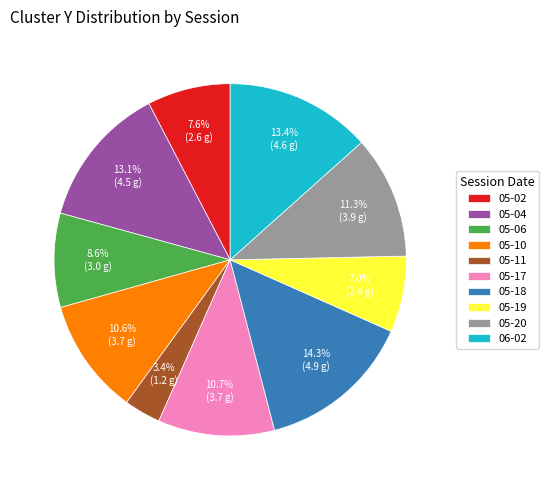

To the nearest percent, what is the difference between the largest and smallest slice percentages?

11%